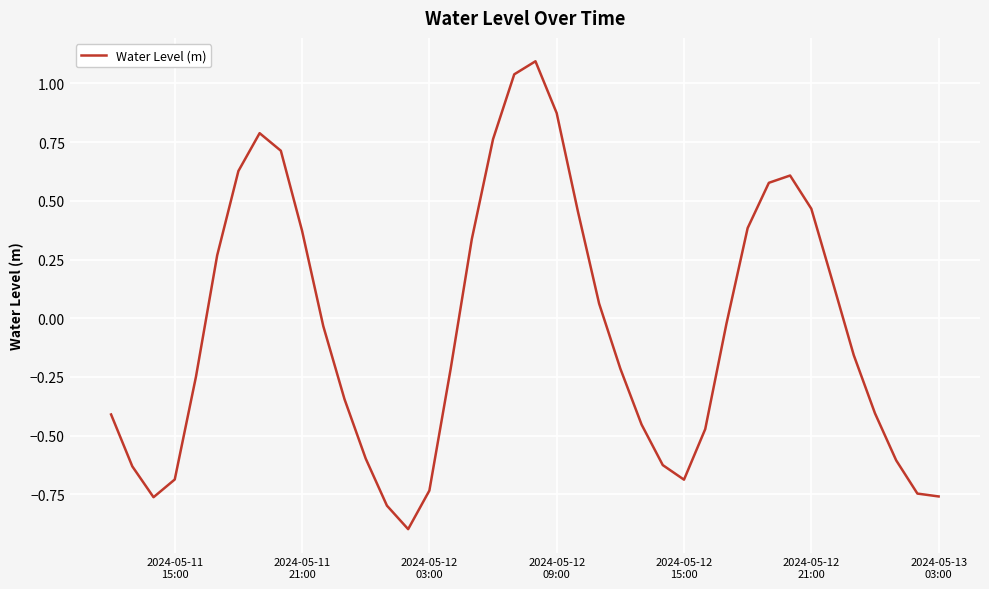

What is the difference between the maximum and minimum values?

2.0